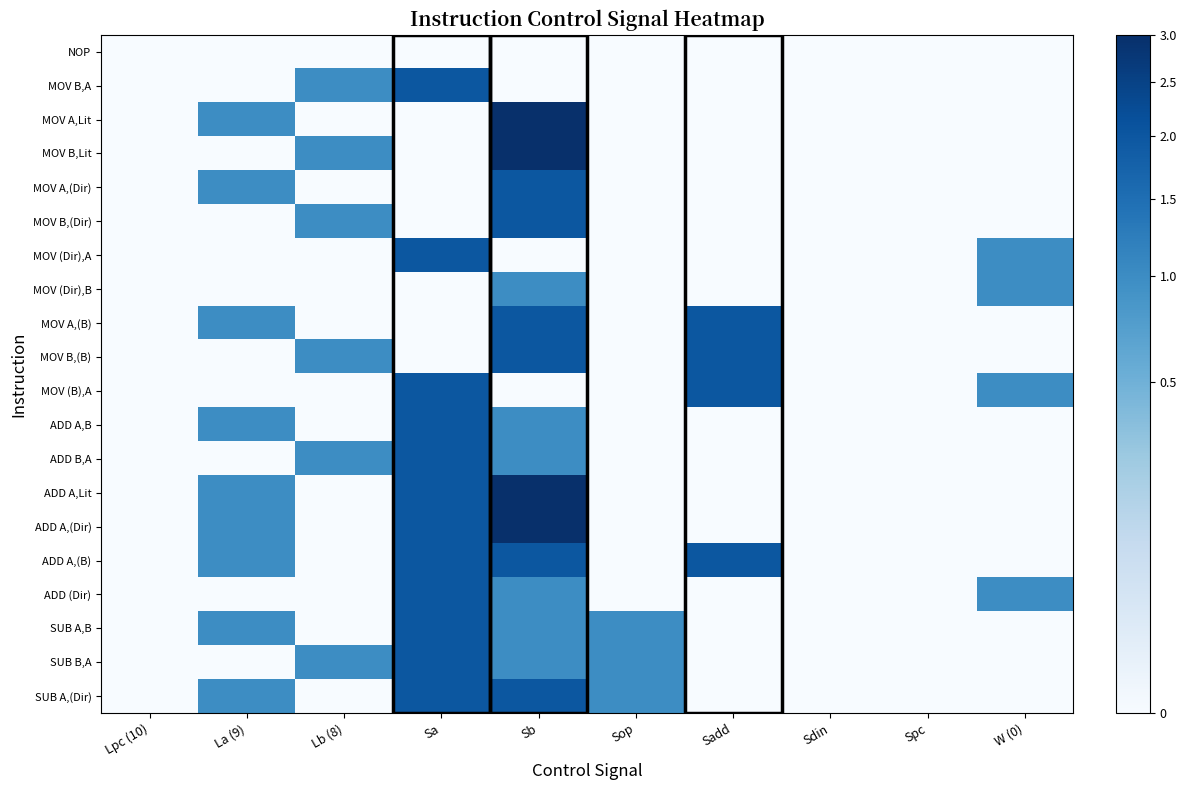

Which series has the widest spread of values?

MOV A,Lit